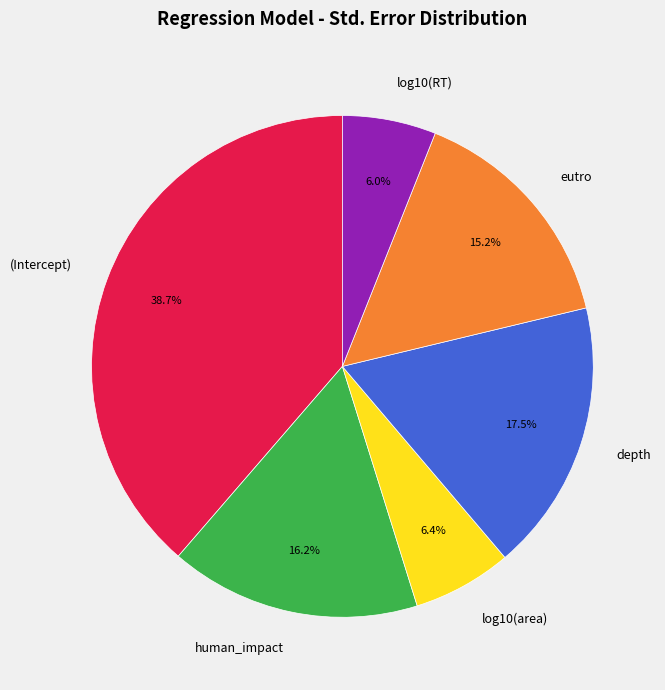

Is there a majority slice in this chart?

No